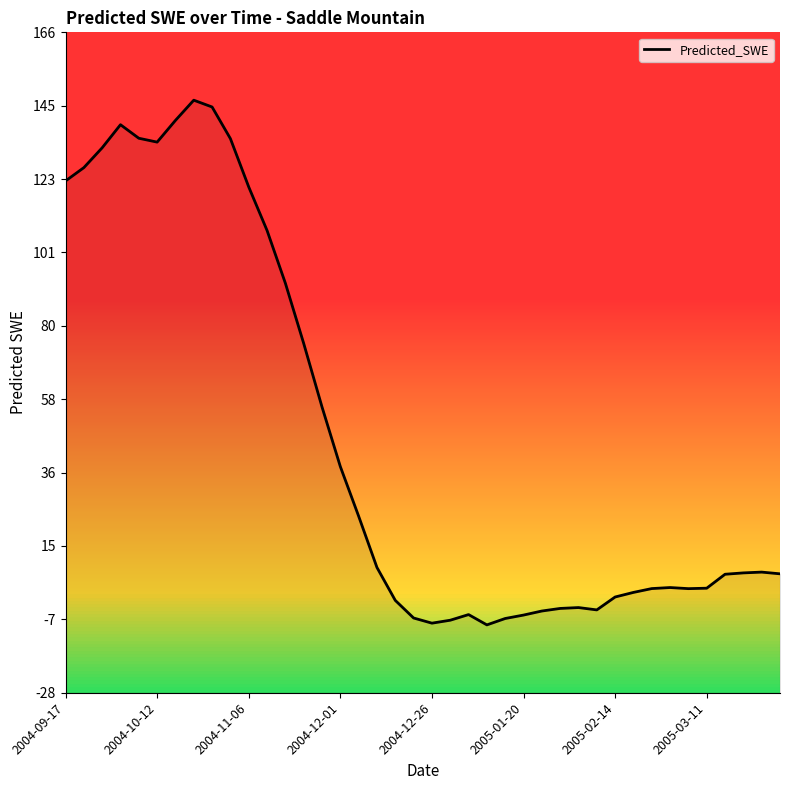

What is the difference between the maximum and minimum values?

154.7